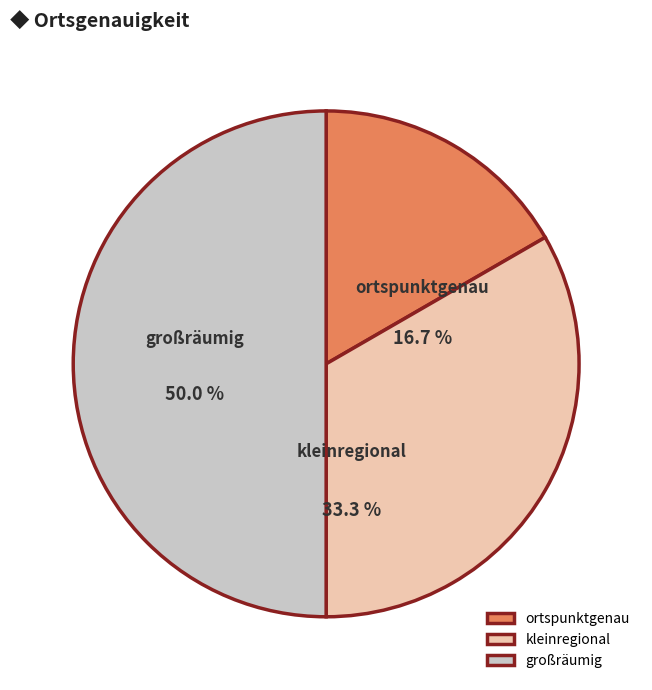

Is the sum of kleinregional and großräumig greater than half?

Yes